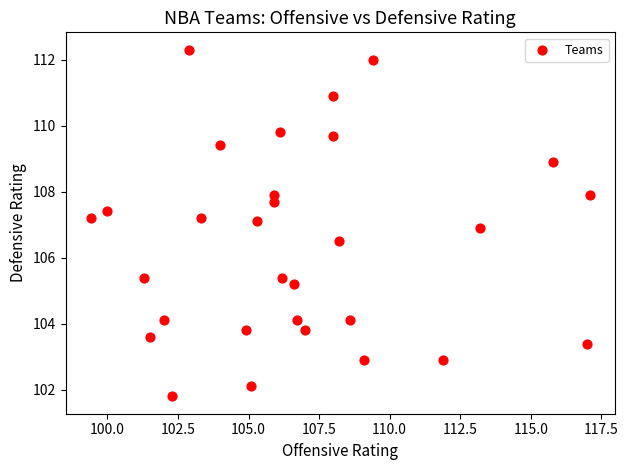

What is the range of X values (max minus min)?

17.7